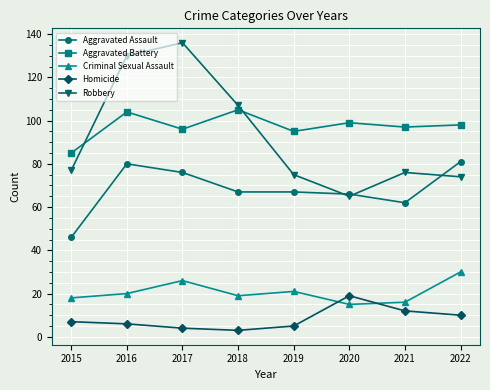

What is the spread (max minus min) of values at 2016?

124